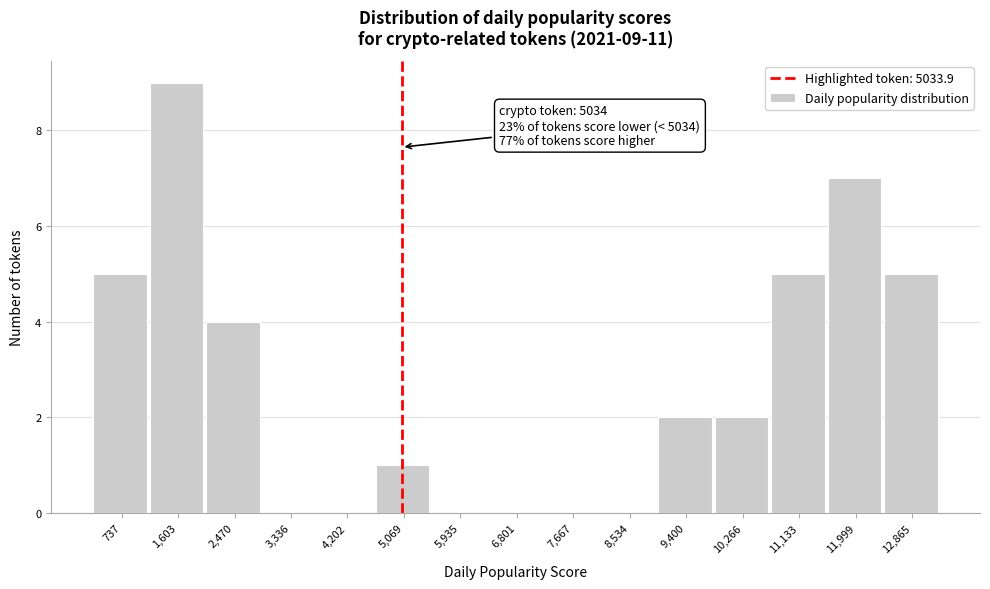

Which range on the x-axis has the tallest bar?

1200 to 2000